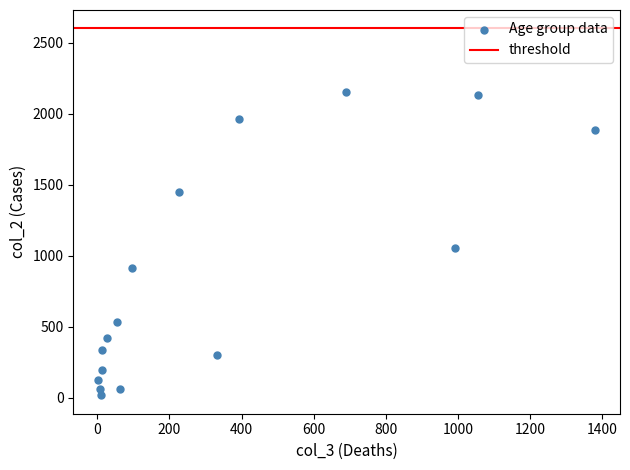

What Y value in the scatter plot is closest to 1083?

1053